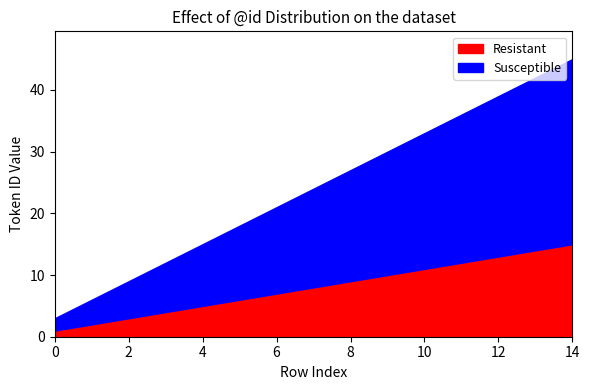

What is the value of the Resistant point at the 12th from the left?

13